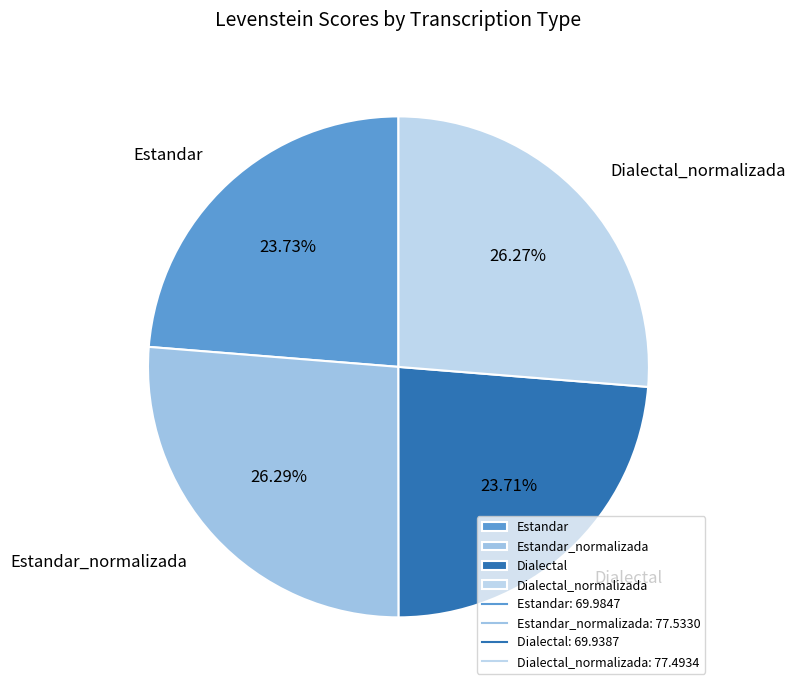

Does Estandar represent more than half of the total?

No